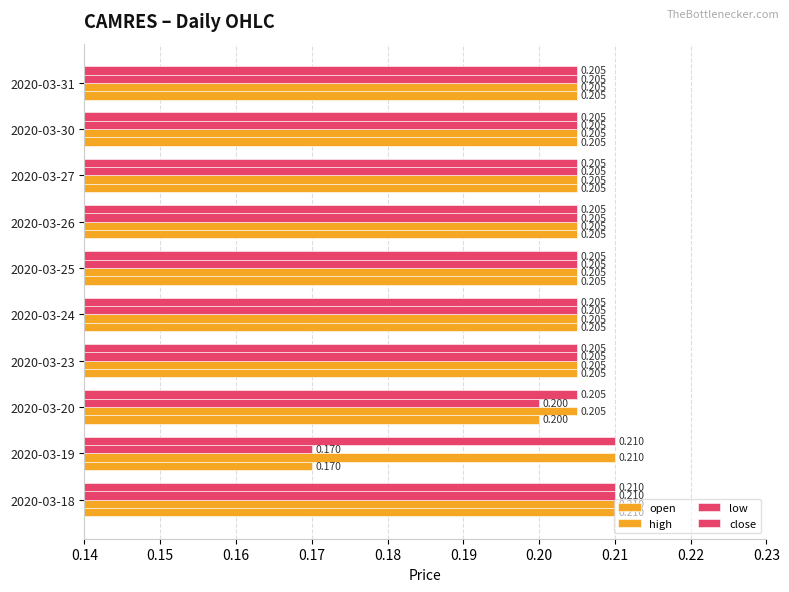

Count the number of data series in this chart.

4